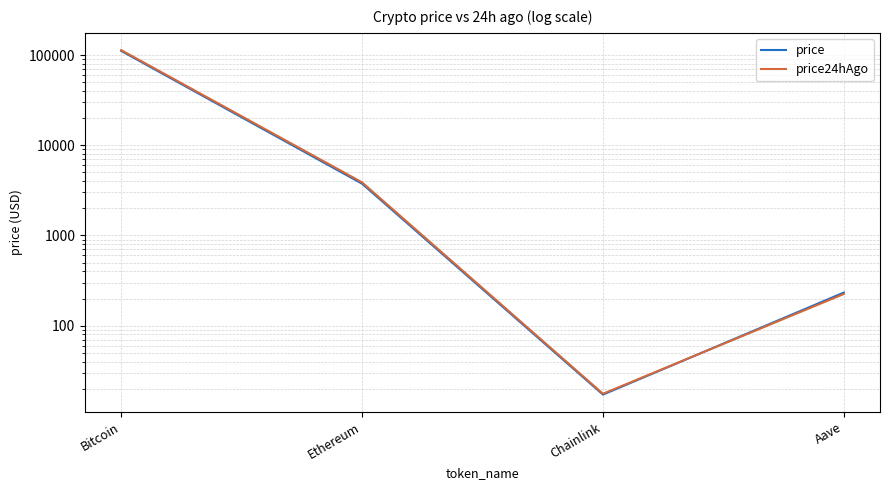

What is the difference between the highest and lowest values at Ethereum?

130.1